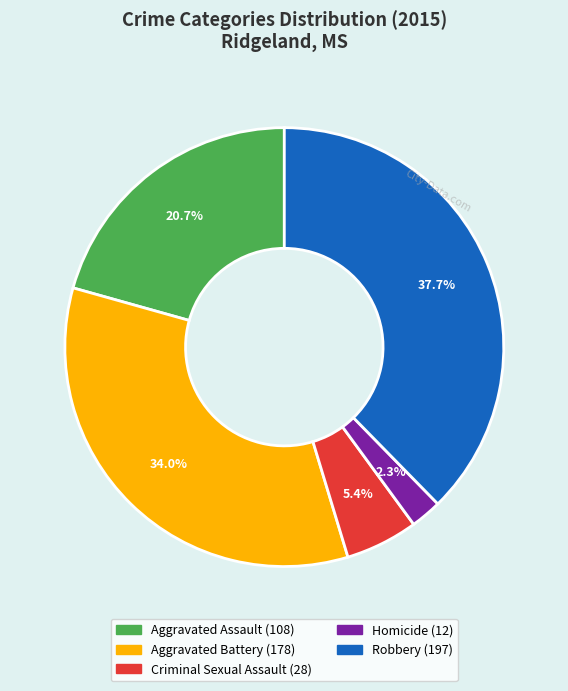

How many slices are in this pie chart?

5